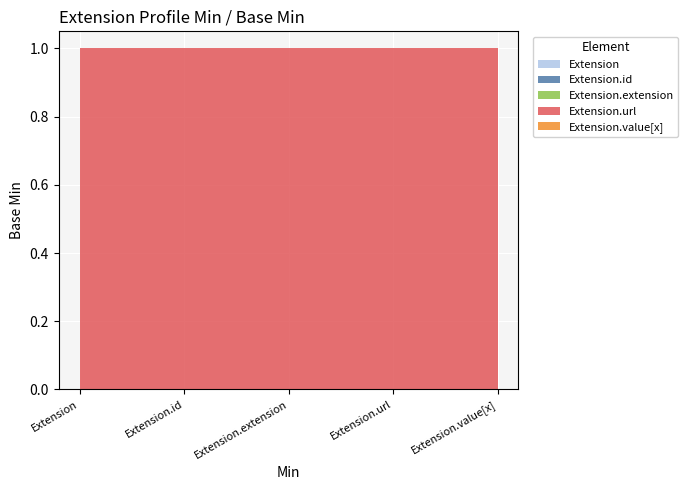

Reading left to right, extract all data points from this chart.

Extension: Extension=0	Extension.id=0	Extension.extension=0	Extension.url=0	Extension.value[x]=0
Extension.id: Extension=0	Extension.id=0	Extension.extension=0	Extension.url=0	Extension.value[x]=0
Extension.extension: Extension=0	Extension.id=0	Extension.extension=0	Extension.url=0	Extension.value[x]=0
Extension.url: Extension=1	Extension.id=1	Extension.extension=1	Extension.url=1	Extension.value[x]=1
Extension.value[x]: Extension=0	Extension.id=0	Extension.extension=0	Extension.url=0	Extension.value[x]=0